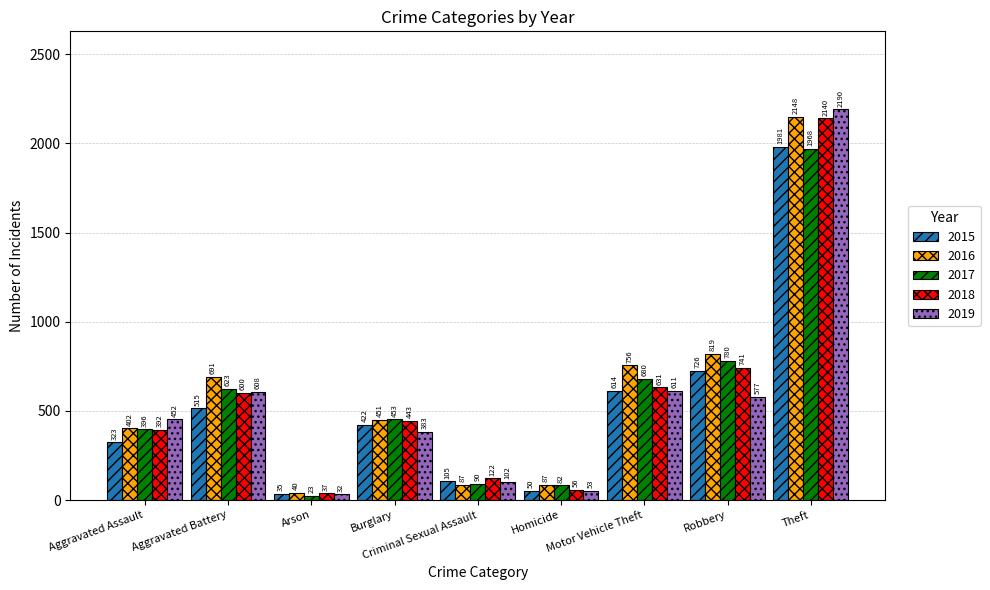

Reading left to right, transcribe all the data shown in this chart.

2015: Aggravated Assault=323	Aggravated Battery=515	Arson=35	Burglary=422	Criminal Sexual Assault=105	Homicide=50	Motor Vehicle Theft=614	Robbery=726	Theft=1981
2016: Aggravated Assault=402	Aggravated Battery=691	Arson=40	Burglary=451	Criminal Sexual Assault=87	Homicide=87	Motor Vehicle Theft=756	Robbery=819	Theft=2148
2017: Aggravated Assault=396	Aggravated Battery=623	Arson=23	Burglary=453	Criminal Sexual Assault=90	Homicide=82	Motor Vehicle Theft=680	Robbery=780	Theft=1968
2018: Aggravated Assault=392	Aggravated Battery=600	Arson=37	Burglary=443	Criminal Sexual Assault=122	Homicide=56	Motor Vehicle Theft=631	Robbery=741	Theft=2140
2019: Aggravated Assault=452	Aggravated Battery=608	Arson=32	Burglary=383	Criminal Sexual Assault=102	Homicide=53	Motor Vehicle Theft=611	Robbery=577	Theft=2190